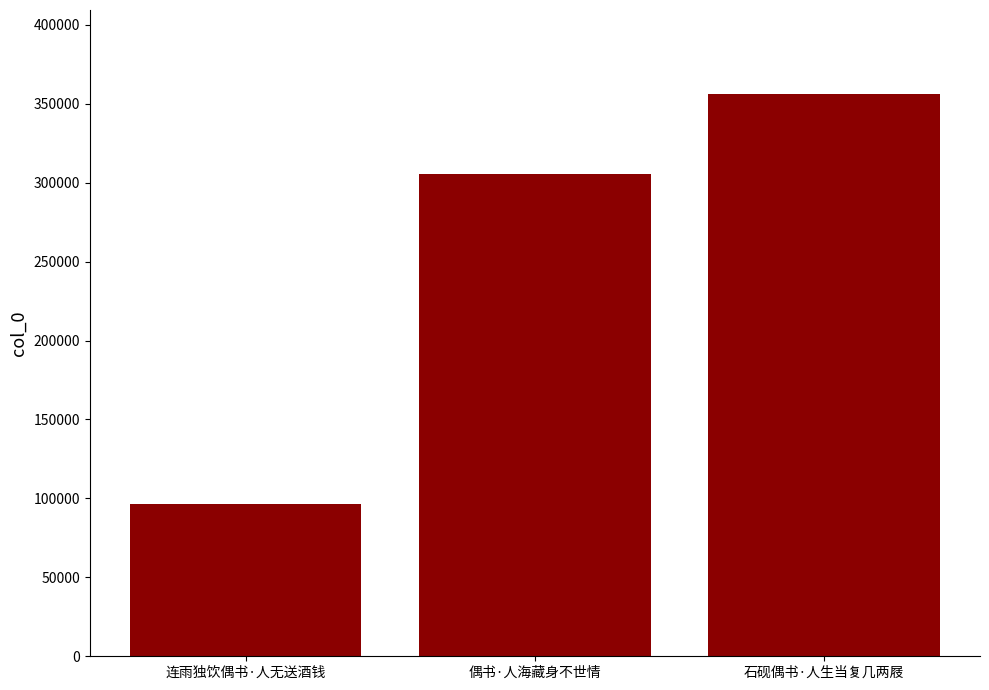

The chart shows a value of 96504 at 连雨独饮偶书·人无送酒钱. True or false?

True